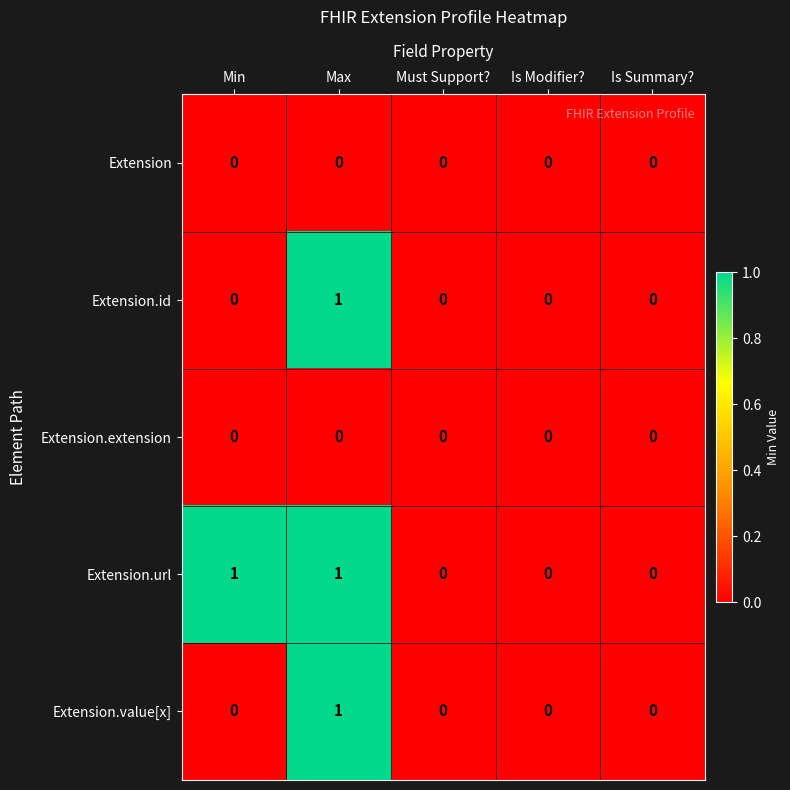

Which series changed the most between Min and Is Modifier??

Extension.url